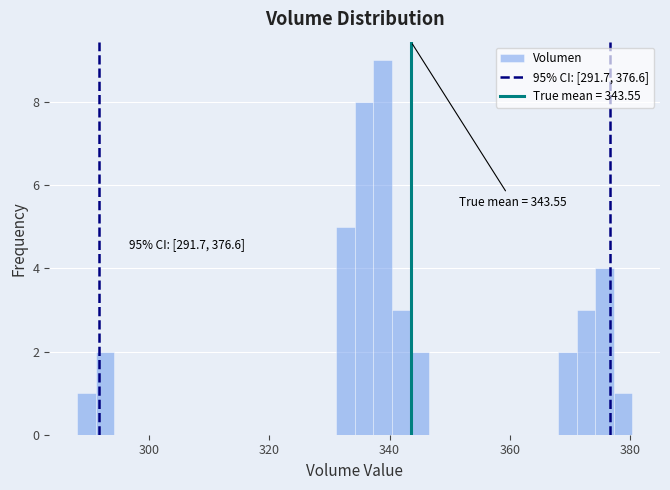

Around what value on the x-axis is the tallest bar? Give the approximate position of its centre, as read against the axis.

338